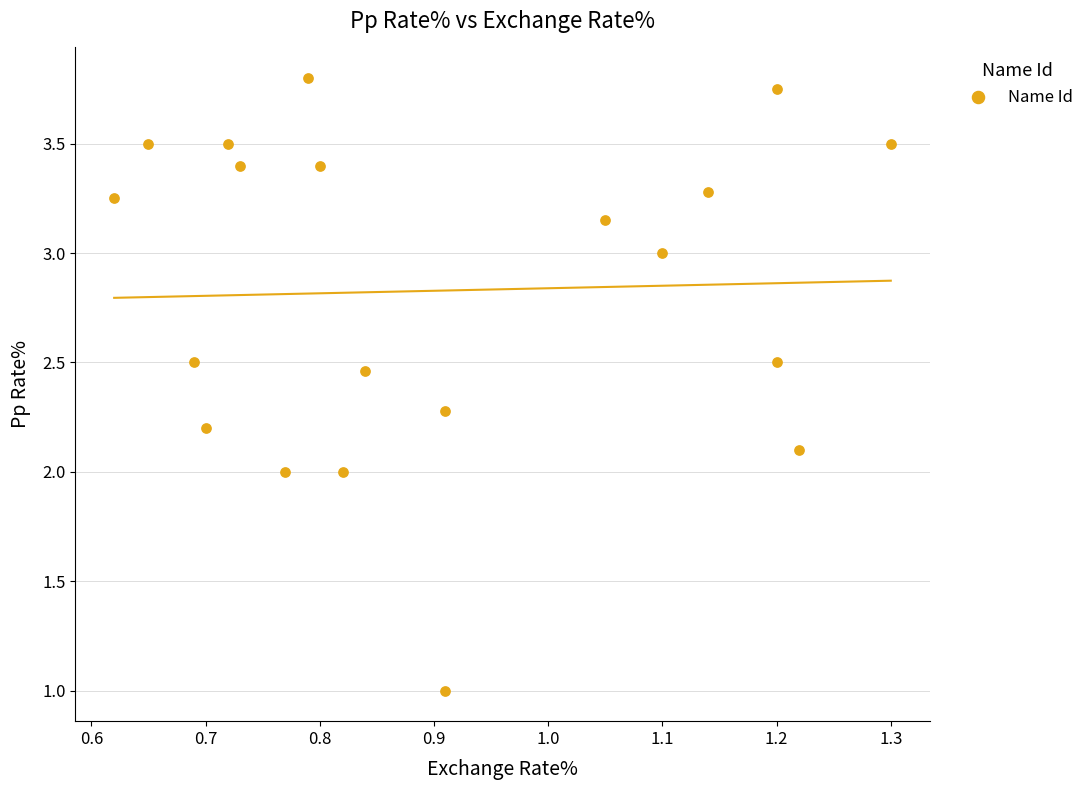

What is the range of Y values (max minus min)?

2.8